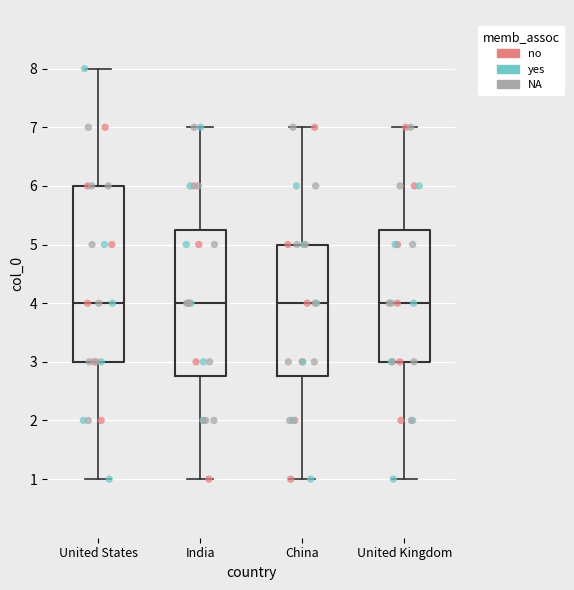

Which box is the tallest, from its lower edge to its upper edge?

United States